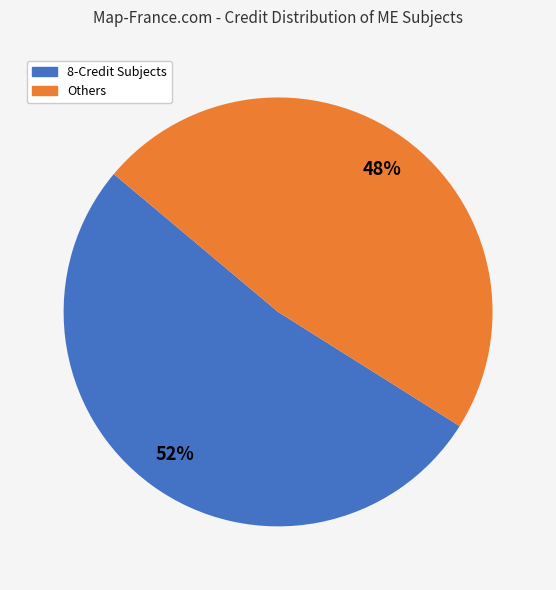

To the nearest percent, what is the average slice percentage?

50%